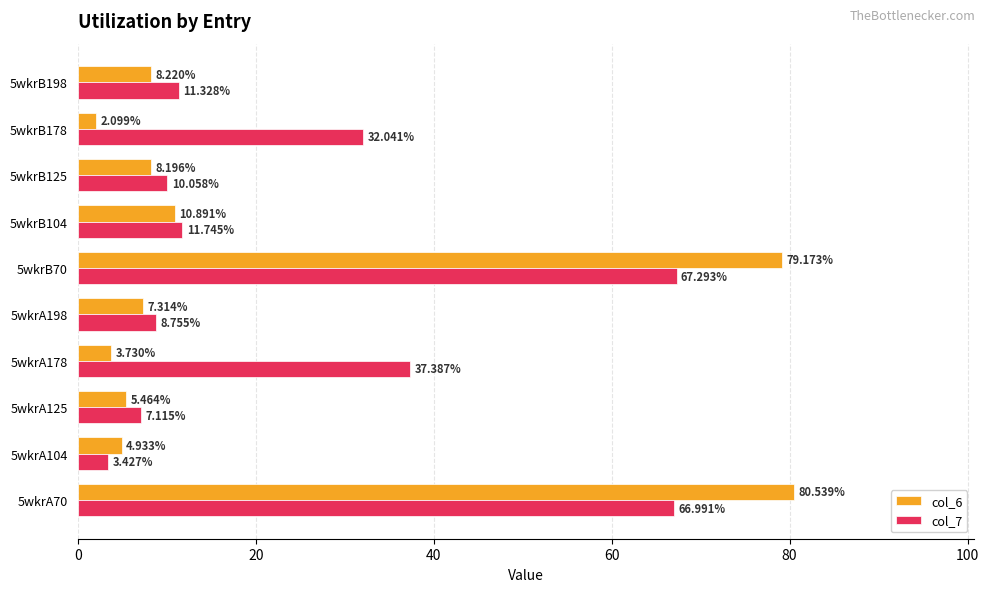

What are all the series names shown in the legend?

col_6, col_7